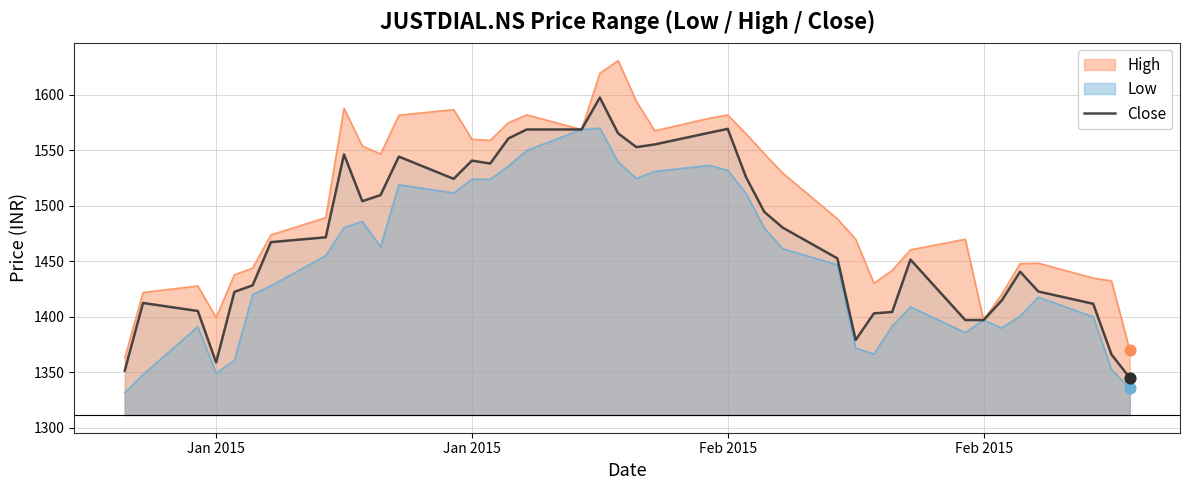

What are all the series names shown in the legend?

High, Low, Close